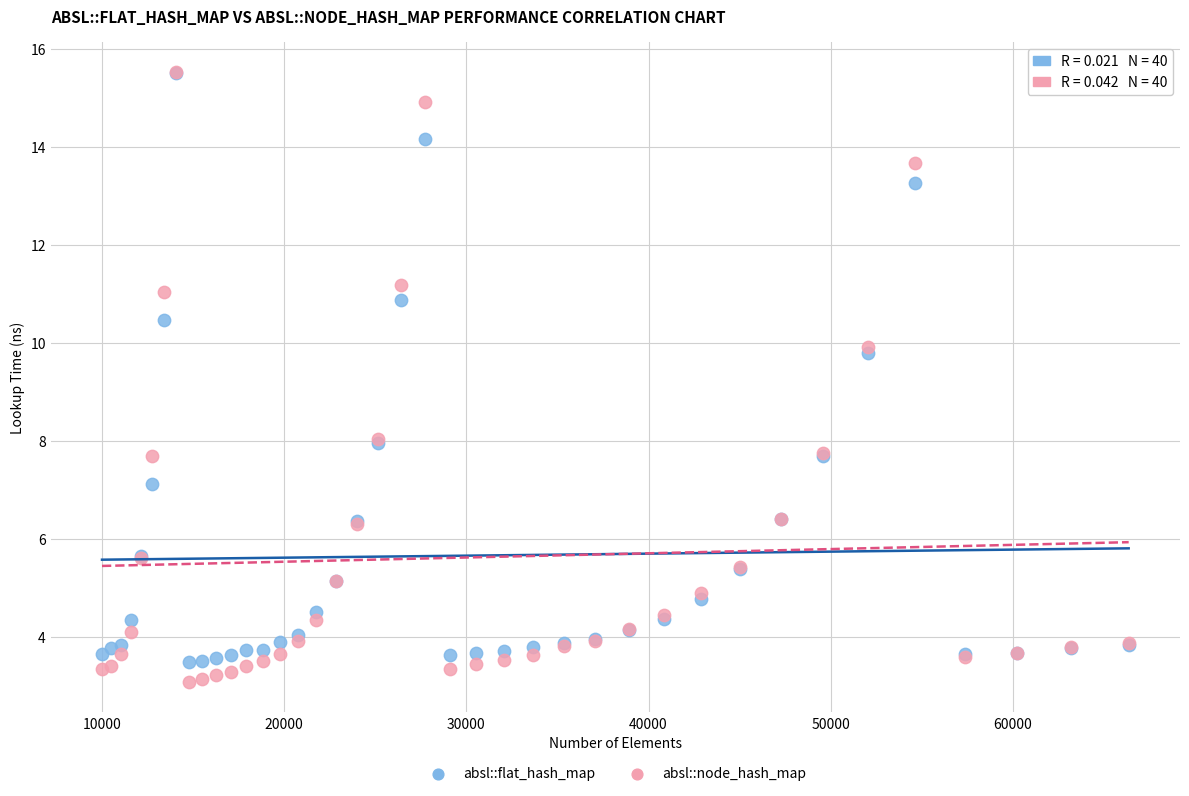

What are all the series names shown in the legend?

absl::flat_hash_map, absl::node_hash_map